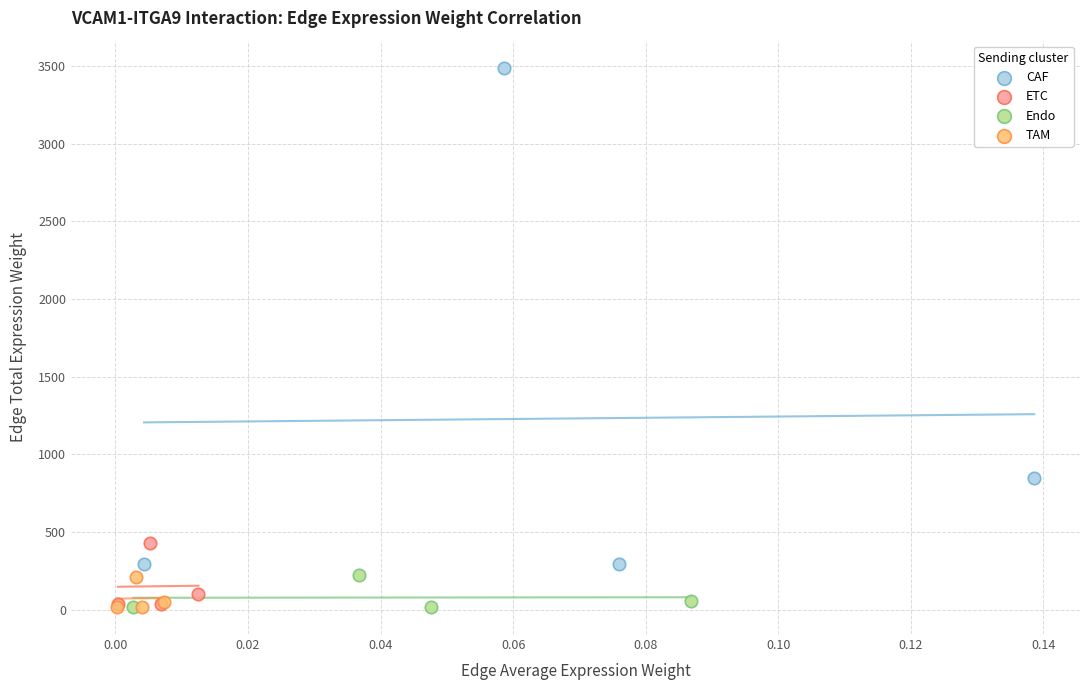

What are all the series names shown in the legend?

CAF, ETC, Endo, TAM